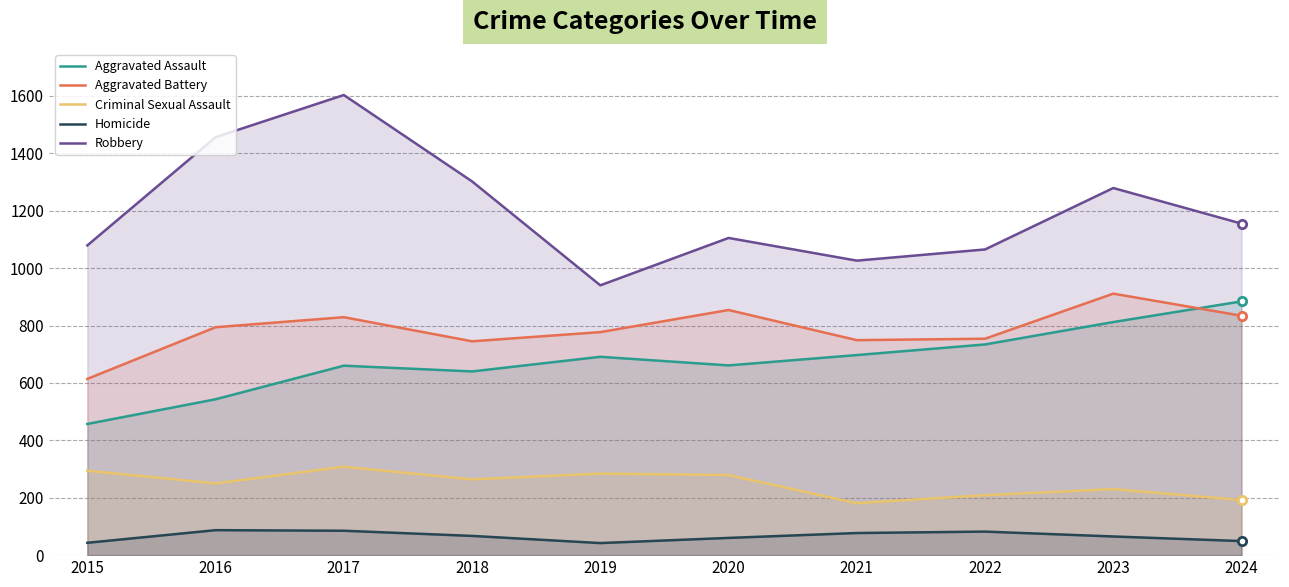

What is the spread (max minus min) of values at 2015?

1036